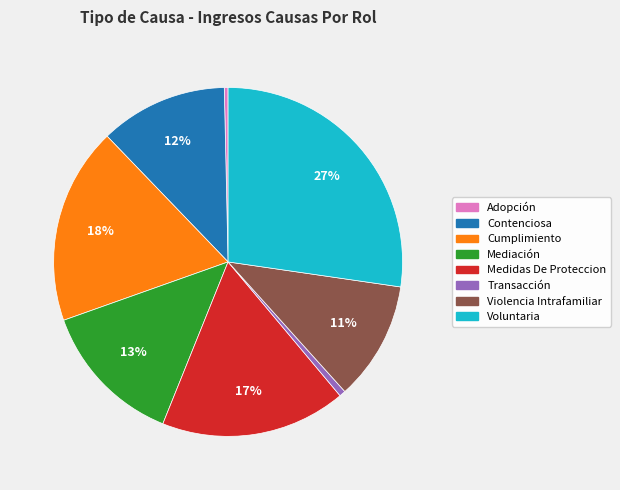

Between Voluntaria and Contenciosa, which is larger?

Voluntaria